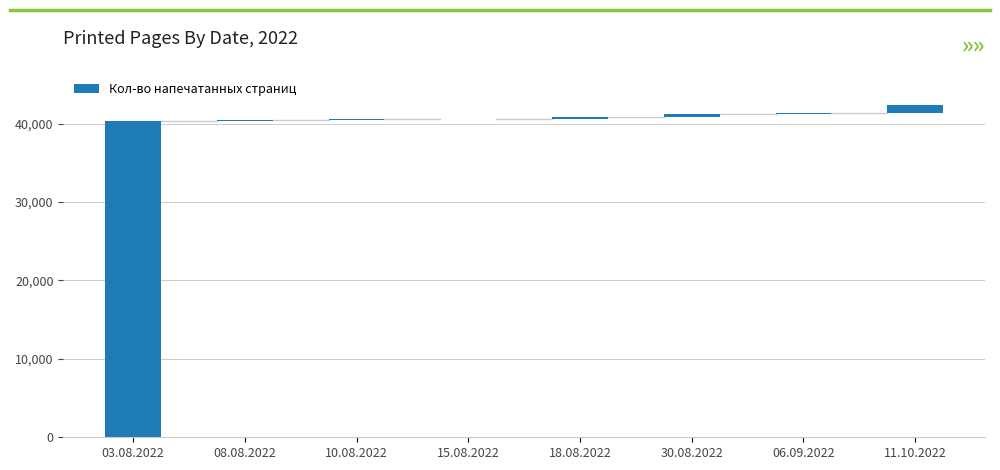

Rank the categories by value from highest to lowest.

03.08.2022, 11.10.2022, 30.08.2022, 18.08.2022, 06.09.2022, 08.08.2022, 15.08.2022, 10.08.2022